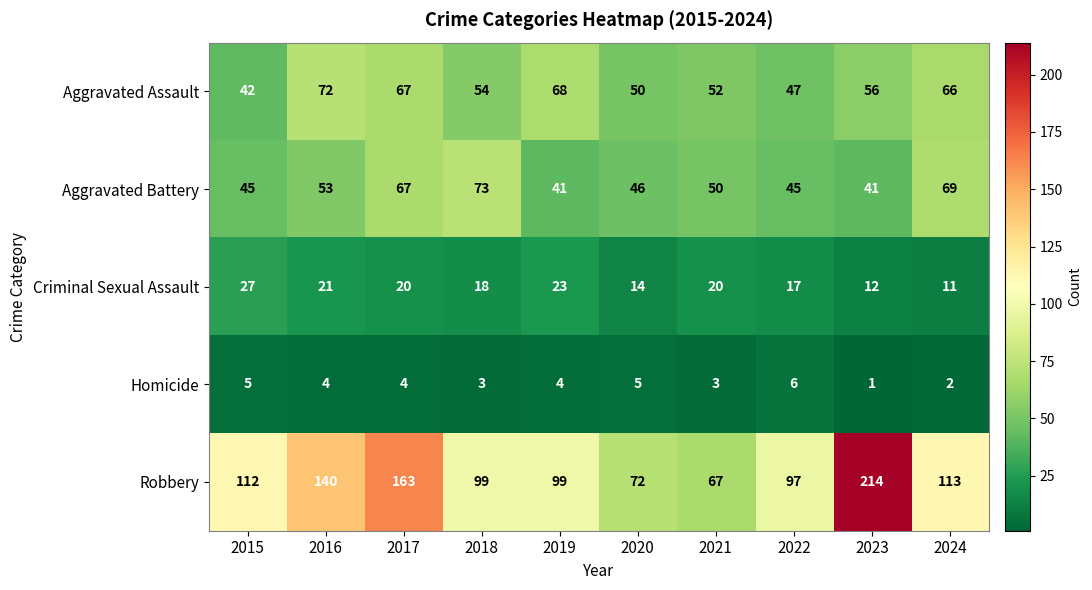

How many data points does each series have?

10